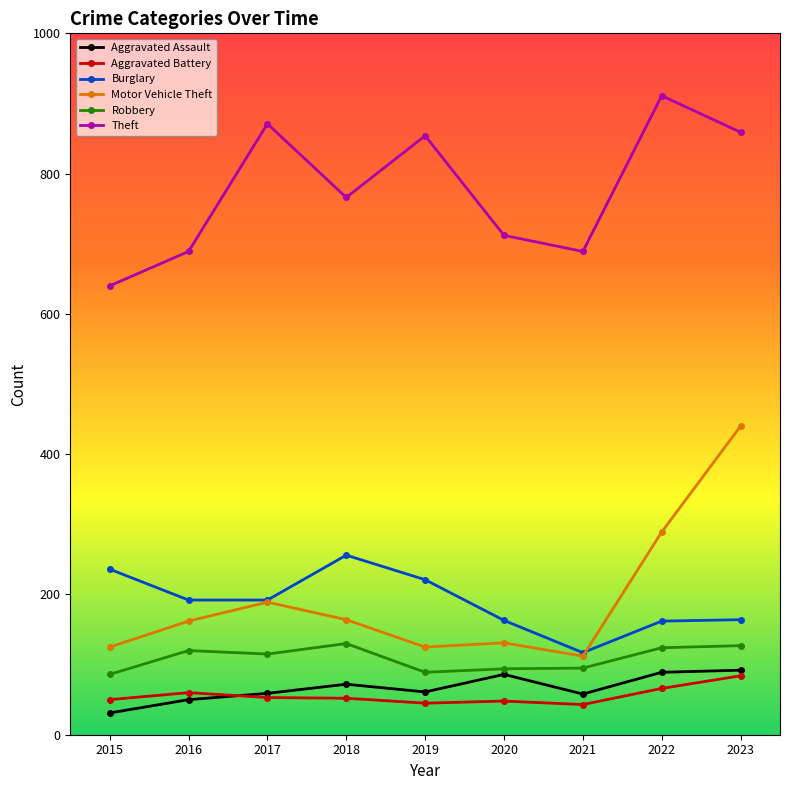

What is the maximum value shown in the chart?

911